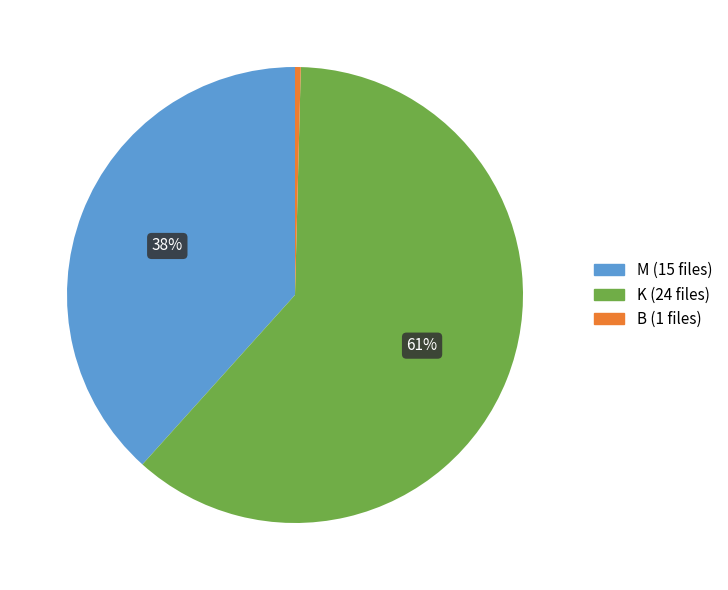

To the nearest percent, what is the average slice percentage?

33%